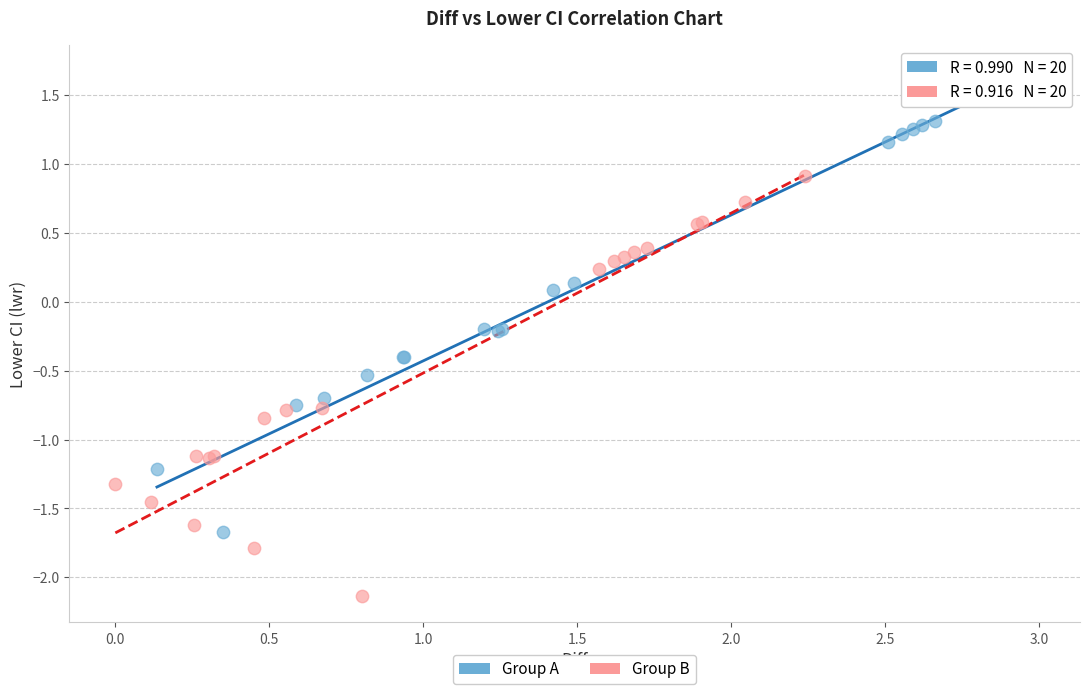

Which series reaches the maximum Y coordinate?

Group A